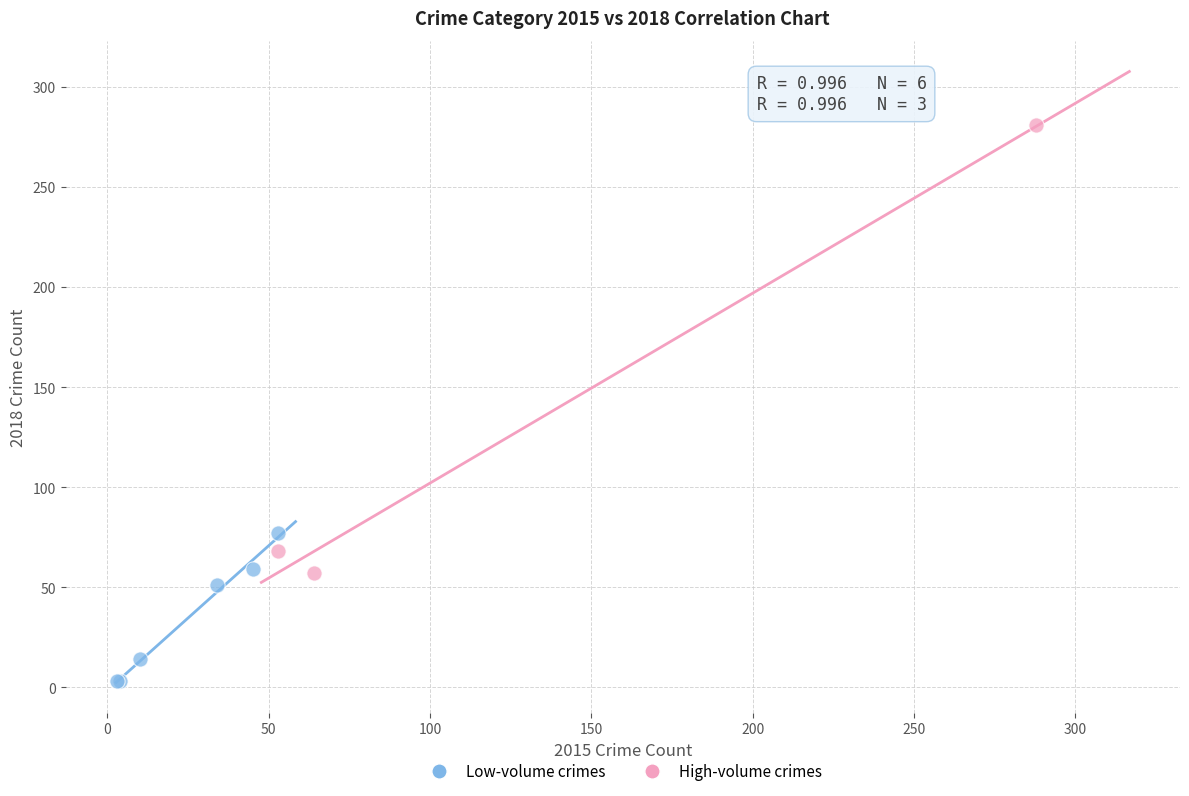

What are all the series names shown in the legend?

Low-volume crimes, High-volume crimes